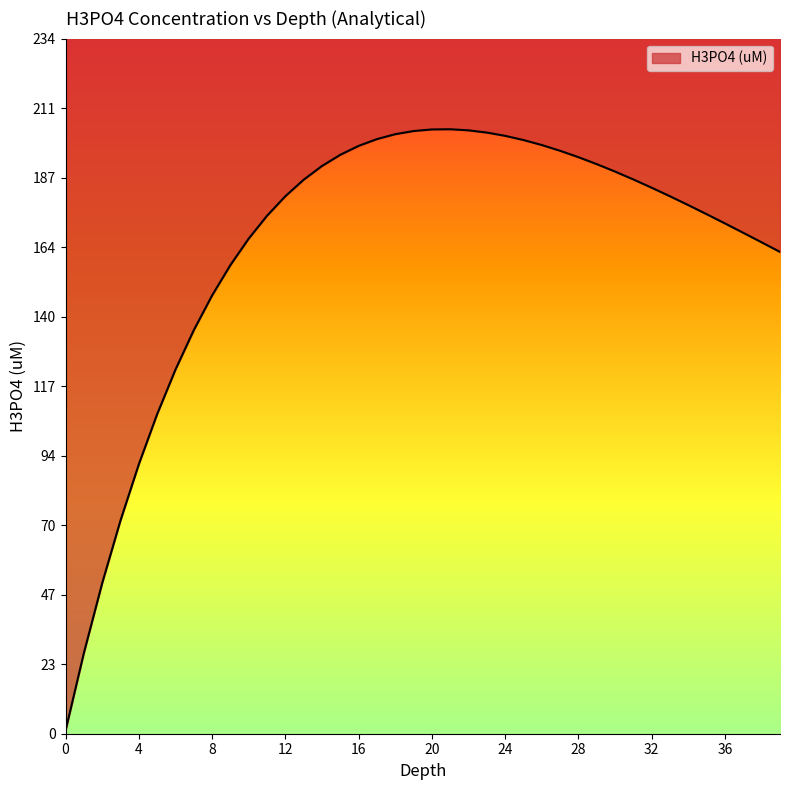

Reading left to right, list all the values displayed in this chart.

0=1.0	1=27.1	2=50.6	3=71.8	4=90.7	5=107.5	6=122.5	7=135.8	8=147.5	9=157.7	10=166.6	11=174.3	12=180.9	13=186.4	14=191.1	15=194.8	16=197.8	17=200.1	18=201.8	19=202.8	20=203.4	21=203.4	22=203.1	23=202.3	24=201.2	25=199.8	26=198.1	27=196.2	28=194.0	29=191.7	30=189.2	31=186.5	32=183.7	33=180.9	34=177.9	35=174.8	36=171.7	37=168.6	38=165.4	39=162.1